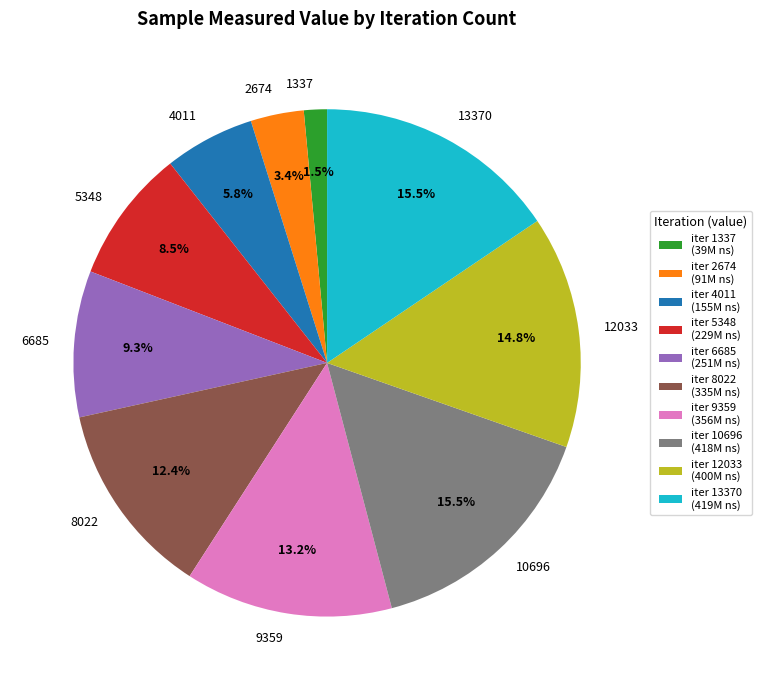

Approximately how many times larger is the value at 1337 compared to 4011?

0.3